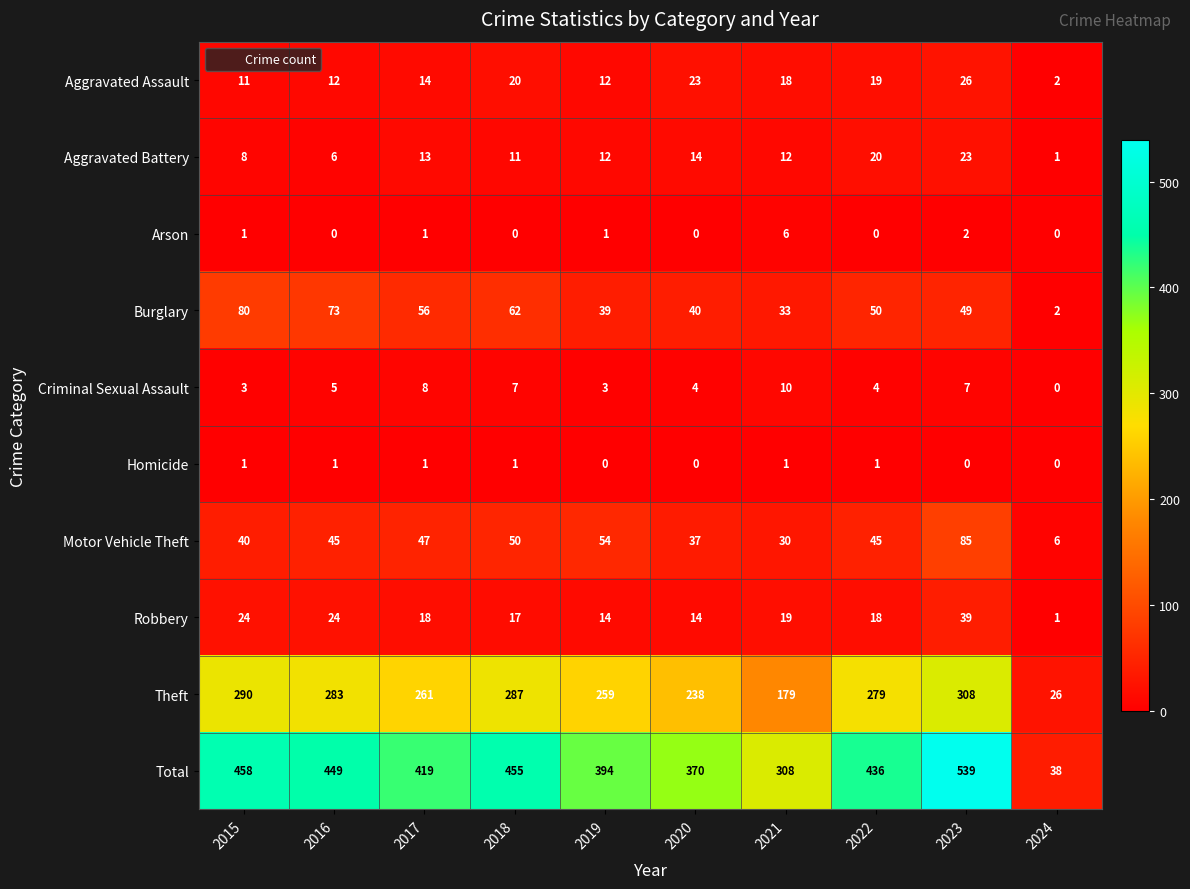

What is the spread (max minus min) of values at 2015?

457